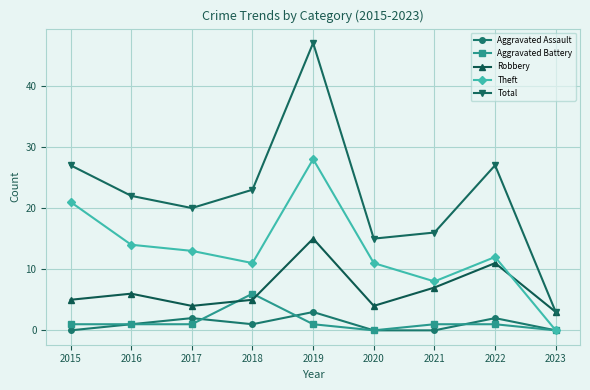

What is the value of the Aggravated Assault point at the 5th from the left?

3